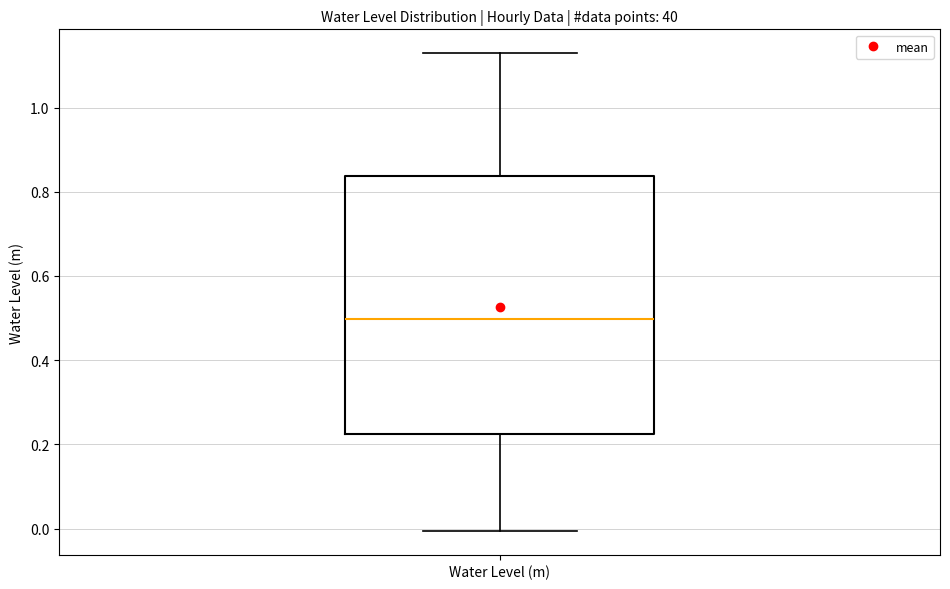

Read this box plot against the y-axis: the position of the median line, the range covered by the box, and the ends of both whiskers. The values are not printed on the chart, so give them approximately, as read against the axis.

median 0.50, box 0.22 to 0.84, whiskers 0.00 to 1.12